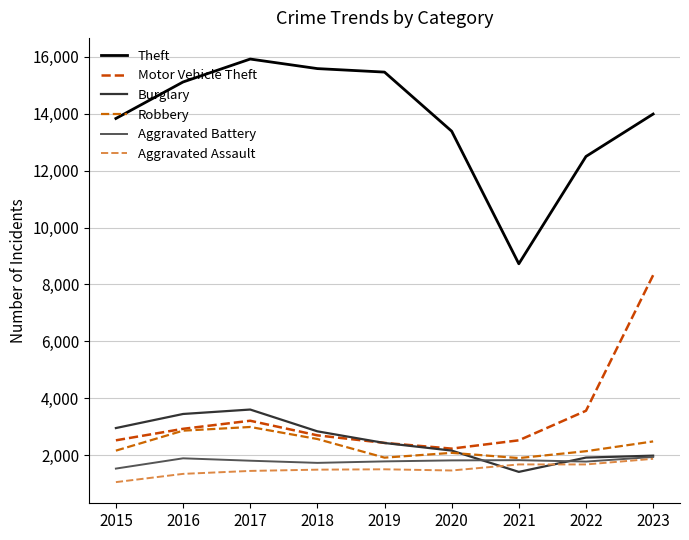

Is the value of Motor Vehicle Theft at 2020 greater than the value of Robbery at 2019?

Yes